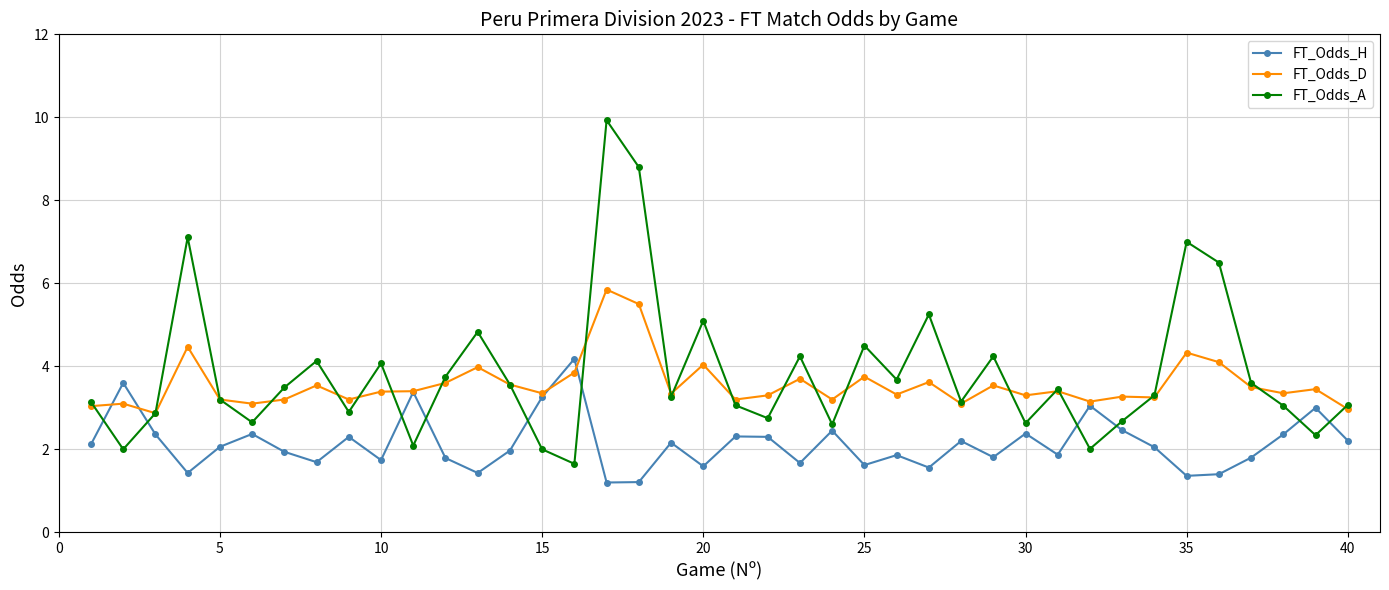

True or false: FT_Odds_H and FT_Odds_A intersect in this chart.

True